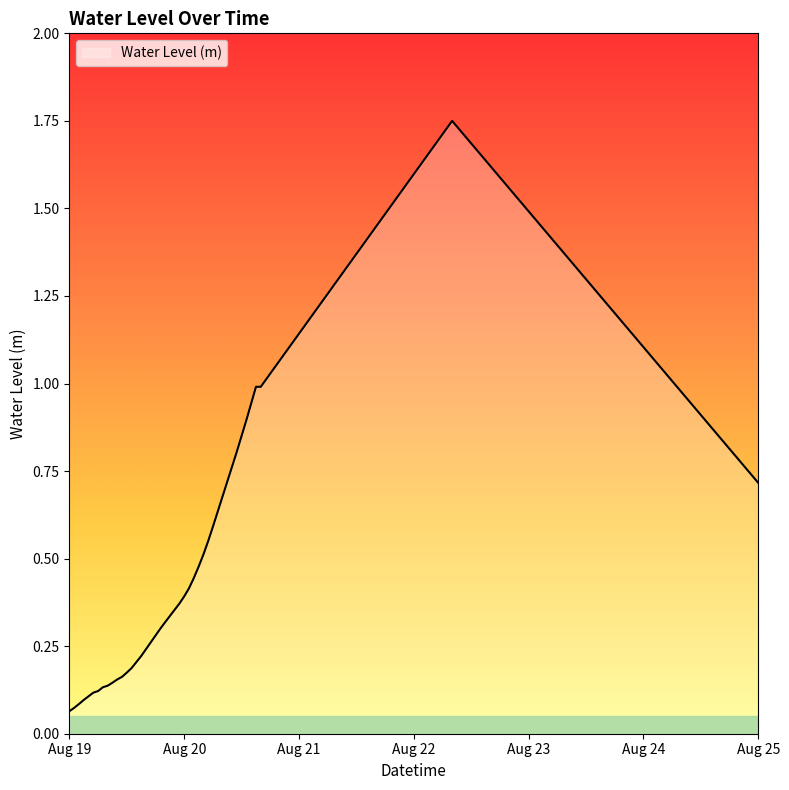

How many lines are shown in the chart?

1